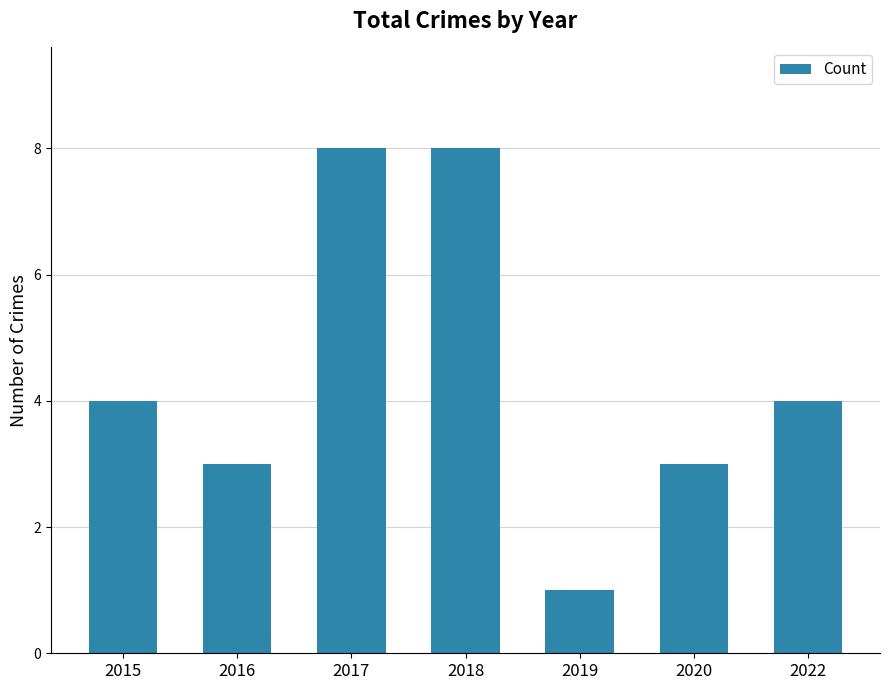

What is the difference between the values at 2017 and 2019?

7